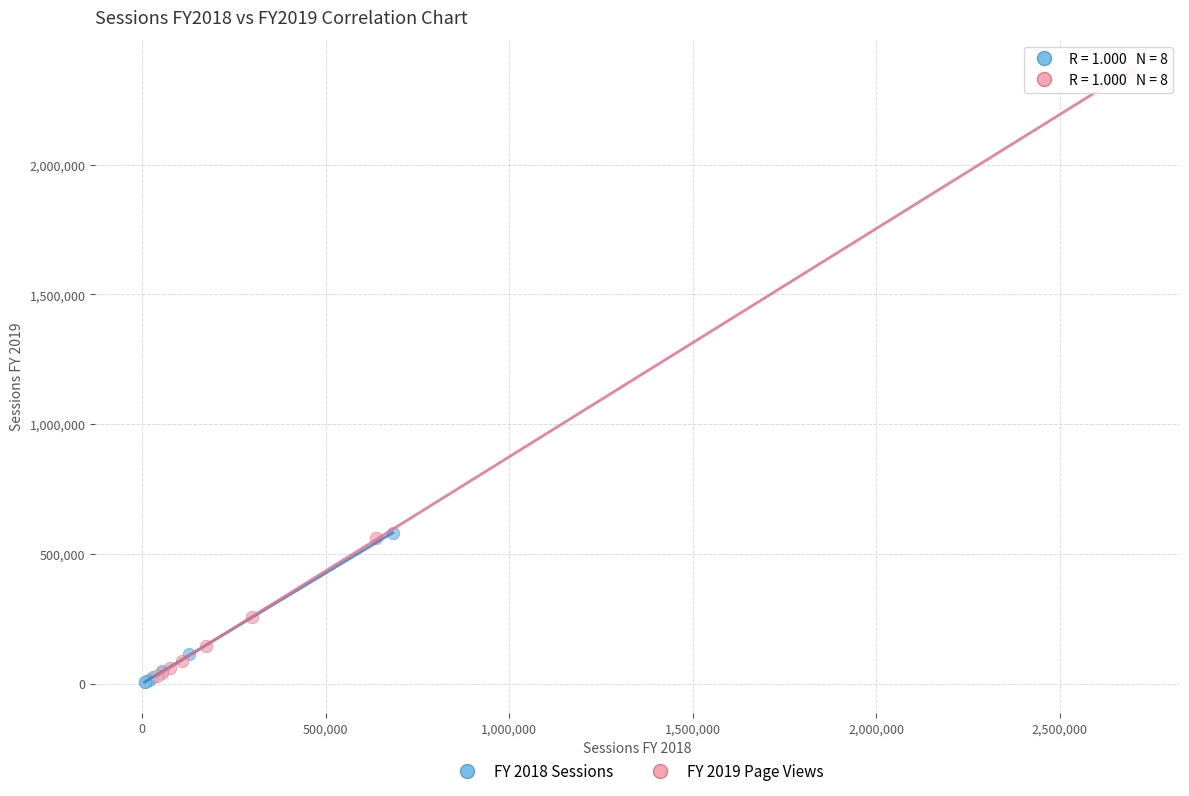

Which series has the widest spread of Y values?

FY 2019 Page Views